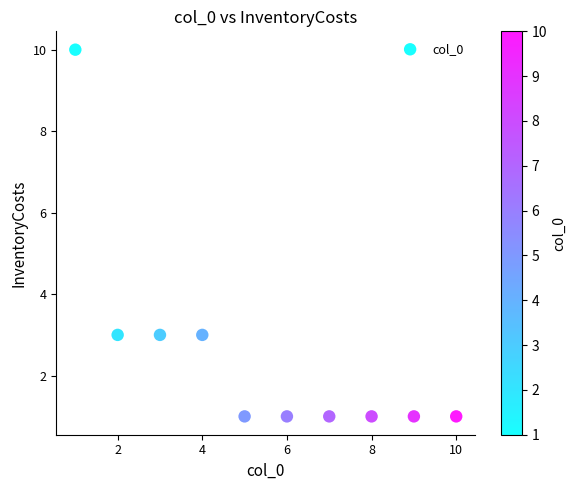

What is the range of Y values (max minus min)?

9